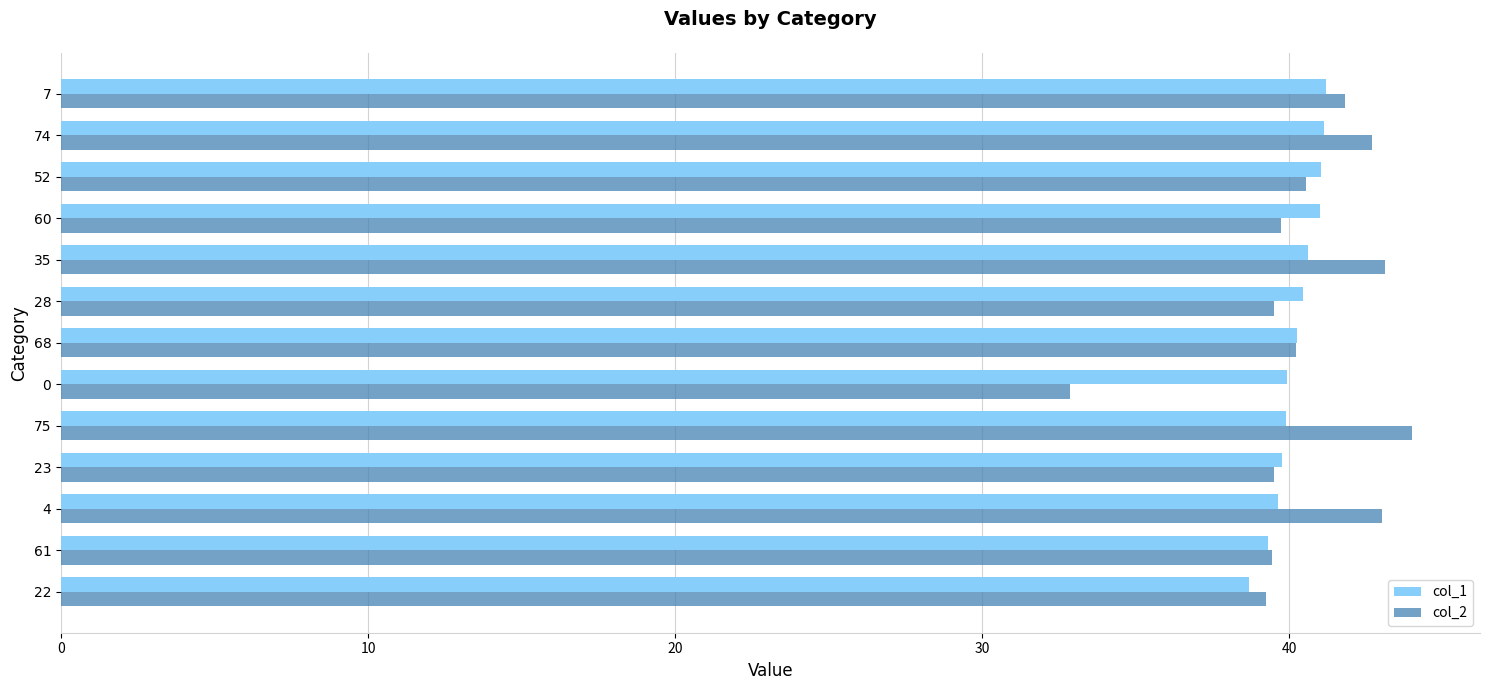

How many data points does each series have?

13